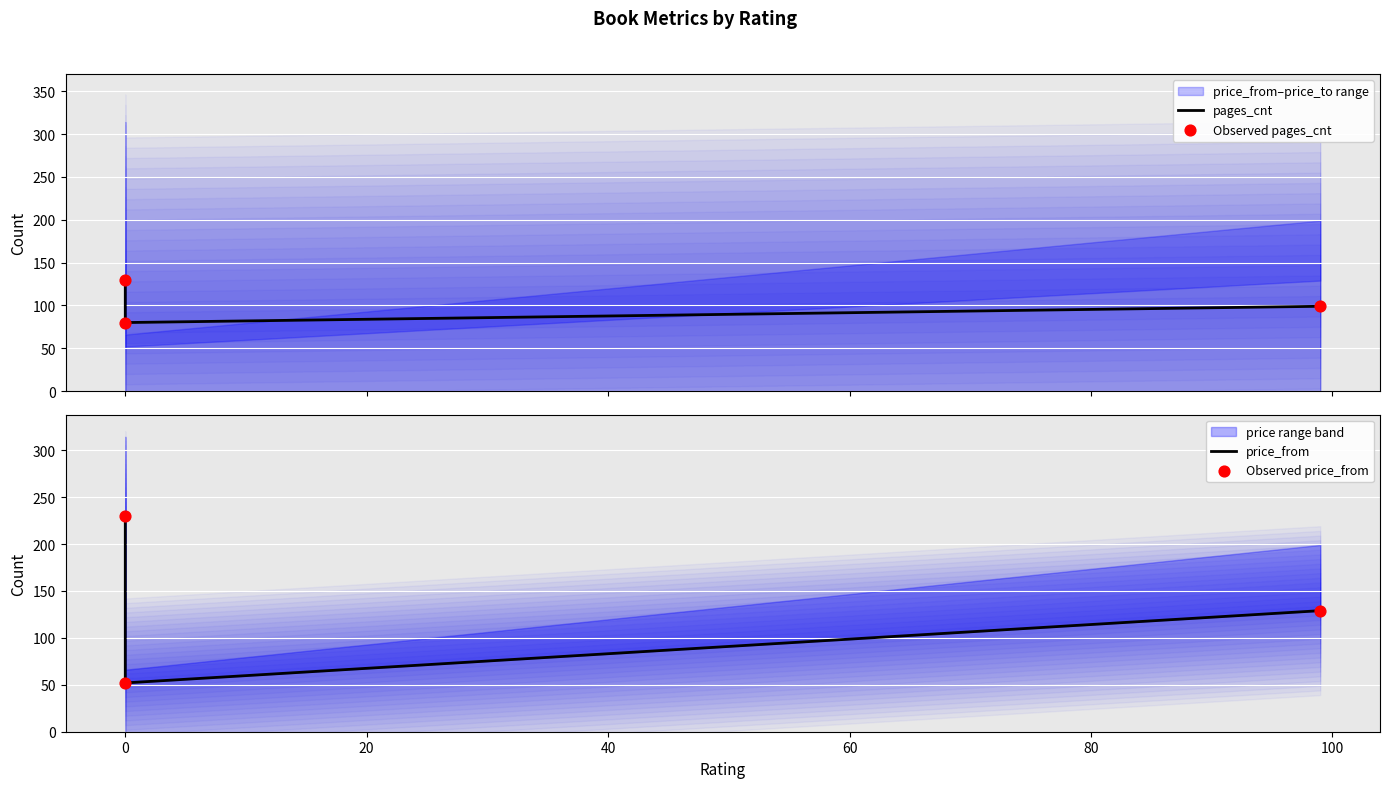

Which series reaches the minimum Y coordinate?

price_from